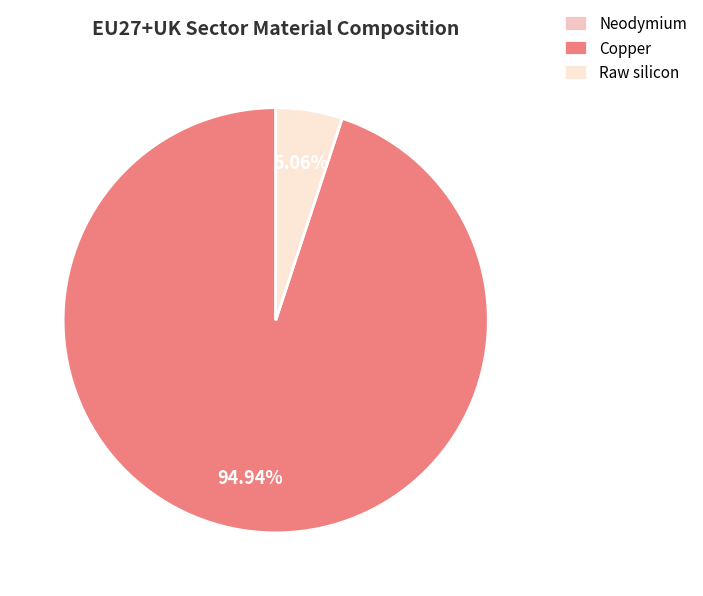

What is the largest slice in the pie chart?

Copper